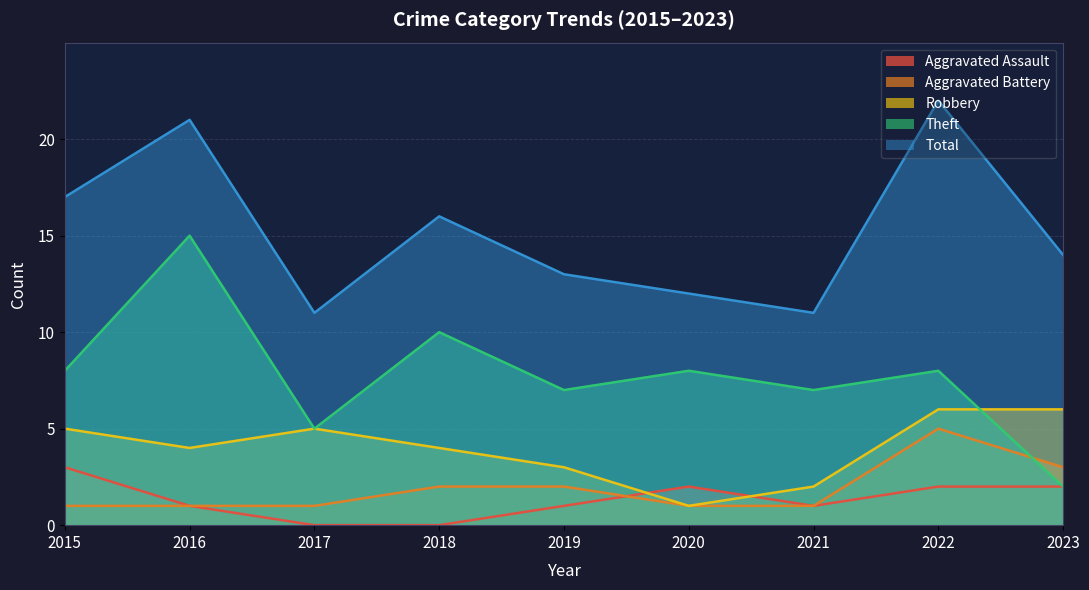

Does the chart display data point markers on the line(s)?

No